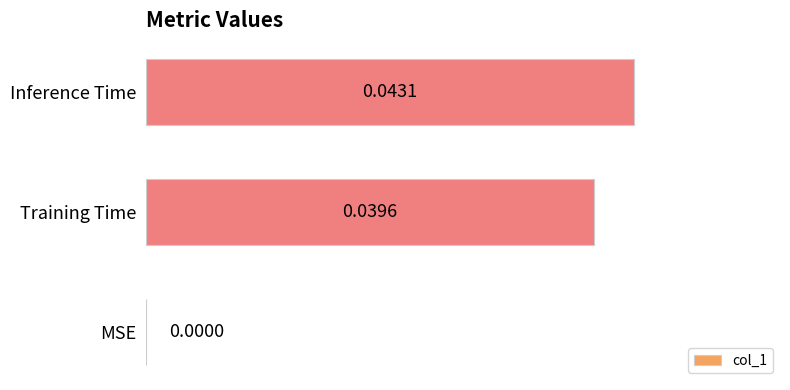

At which category does the chart reach its peak across all series?

Inference Time